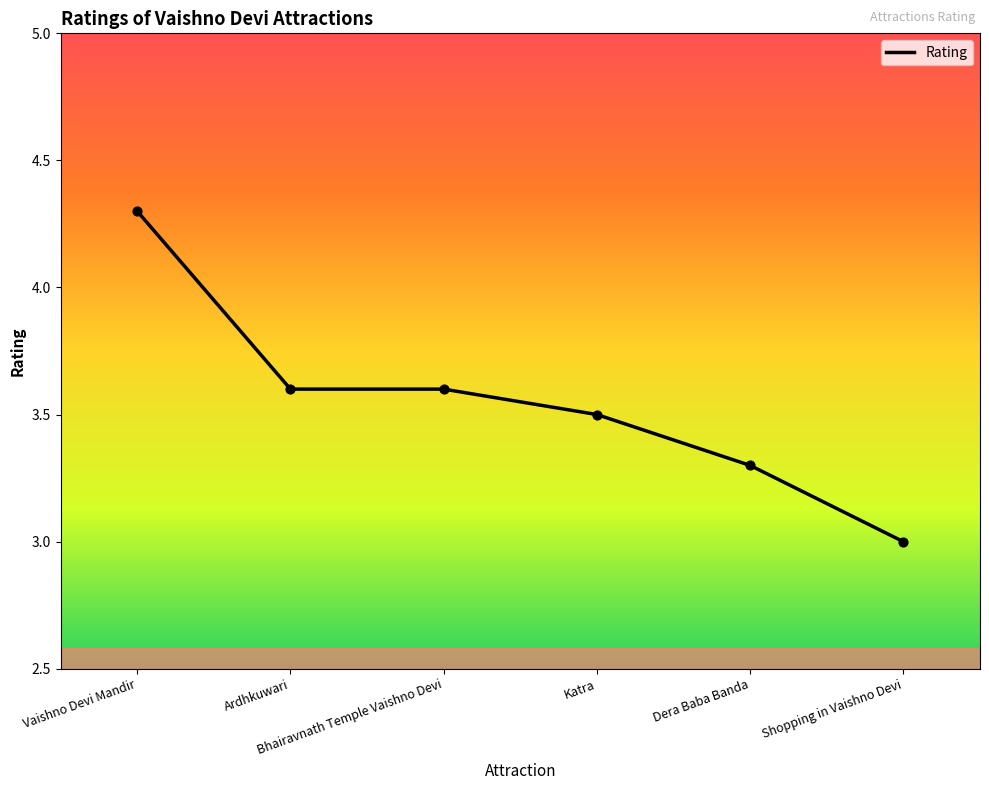

Between Dera Baba Banda and Katra, which is larger?

Katra